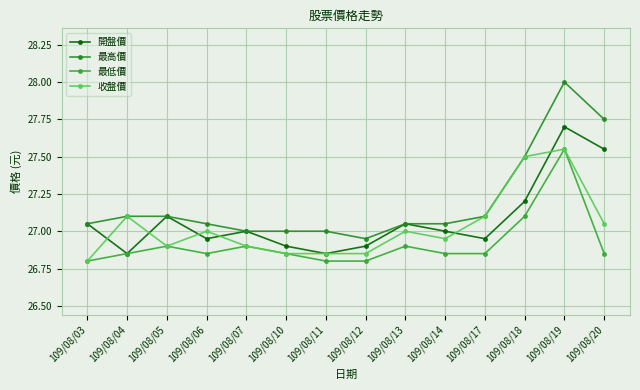

How many interior local valleys does the 最低價 series have?

1